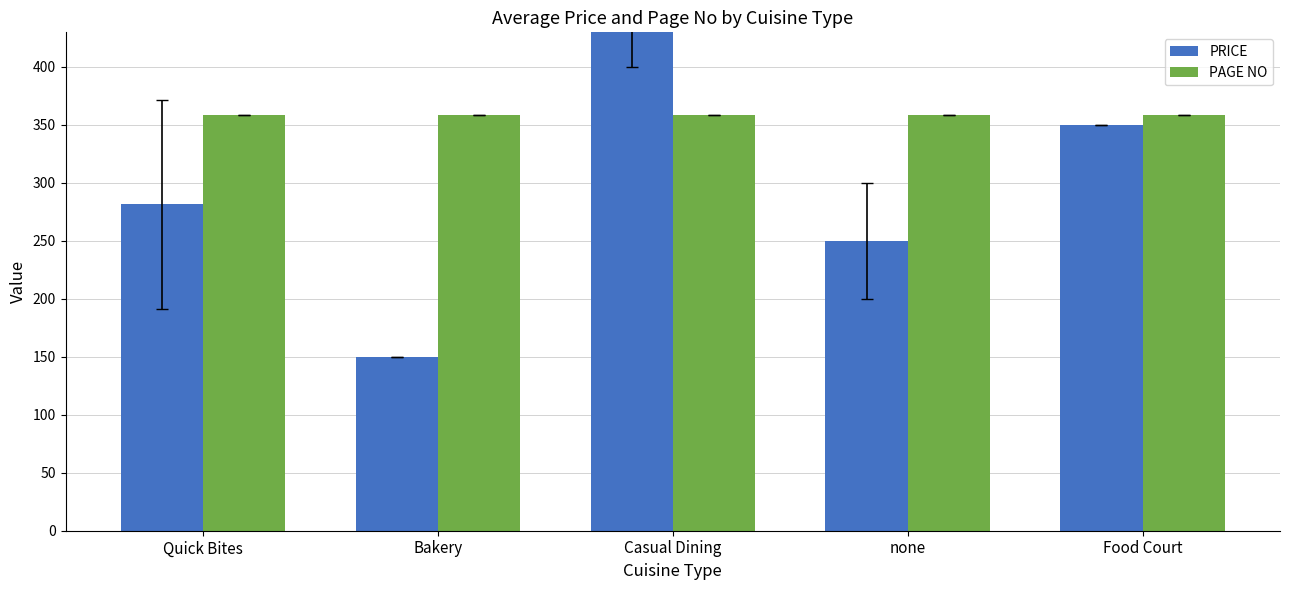

What is the difference between the PRICE values at Bakery and Quick Bites?

131.2